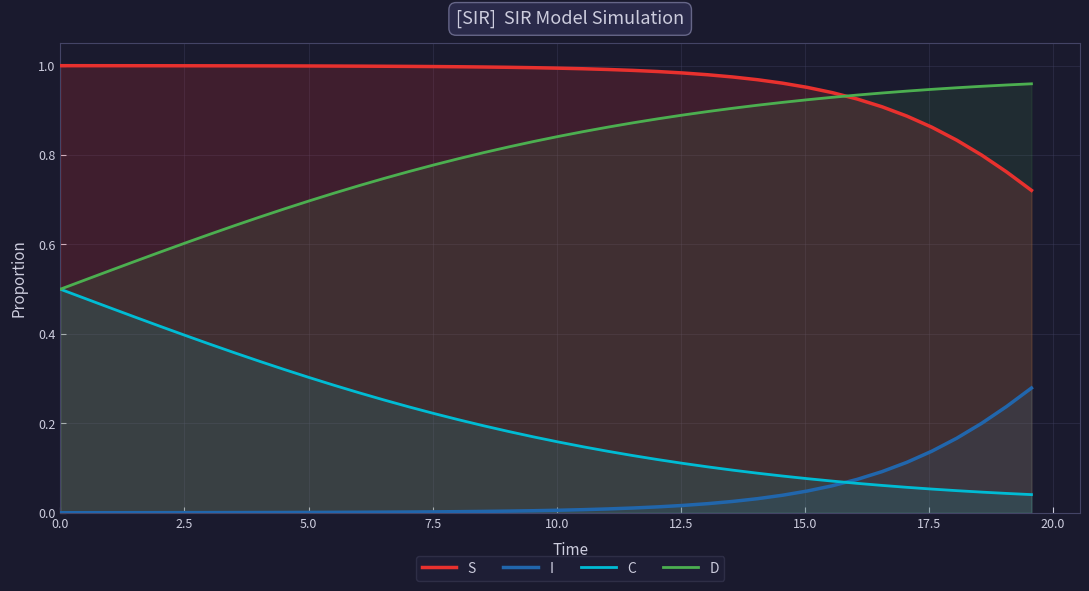

Reading left to right, extract all data points from this chart.

S: 1.0	1.0	1.0	1.0	1.0	1.0	1.0	1.0	1.0	1.0	1.0	1.0	1.0	1.0	1.0	1.0	1.0	1.0	1.0	1.0	1.0	1.0	1.0	1.0	1.0	1.0	1.0	1.0	1.0	1.0	1.0	0.9	0.9	0.9	0.9	0.9	0.8	0.8	0.8	0.7
I: 0.0	0.0	0.0	0.0	0.0	0.0	0.0	0.0	0.0	0.0	0.0	0.0	0.0	0.0	0.0	0.0	0.0	0.0	0.0	0.0	0.0	0.0	0.0	0.0	0.0	0.0	0.0	0.0	0.0	0.0	0.0	0.1	0.1	0.1	0.1	0.1	0.2	0.2	0.2	0.3
C: 0.5	0.5	0.5	0.4	0.4	0.4	0.4	0.4	0.3	0.3	0.3	0.3	0.3	0.3	0.2	0.2	0.2	0.2	0.2	0.2	0.2	0.1	0.1	0.1	0.1	0.1	0.1	0.1	0.1	0.1	0.1	0.1	0.1	0.1	0.1	0.1	0.0	0.0	0.0	0.0
D: 0.5	0.5	0.5	0.6	0.6	0.6	0.6	0.6	0.7	0.7	0.7	0.7	0.7	0.7	0.8	0.8	0.8	0.8	0.8	0.8	0.8	0.9	0.9	0.9	0.9	0.9	0.9	0.9	0.9	0.9	0.9	0.9	0.9	0.9	0.9	0.9	1.0	1.0	1.0	1.0